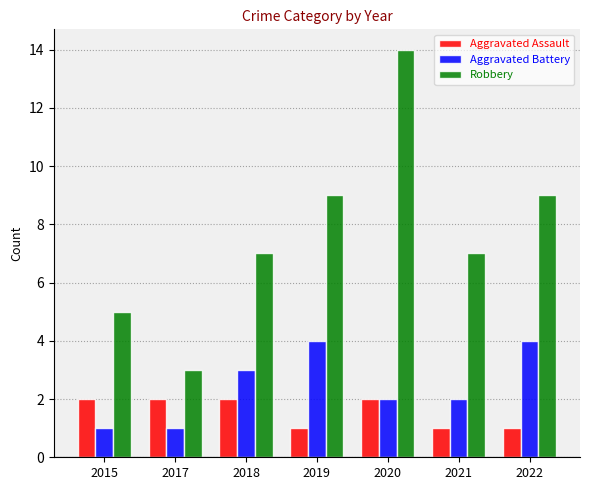

At which category is the sum across all series the highest?

2020